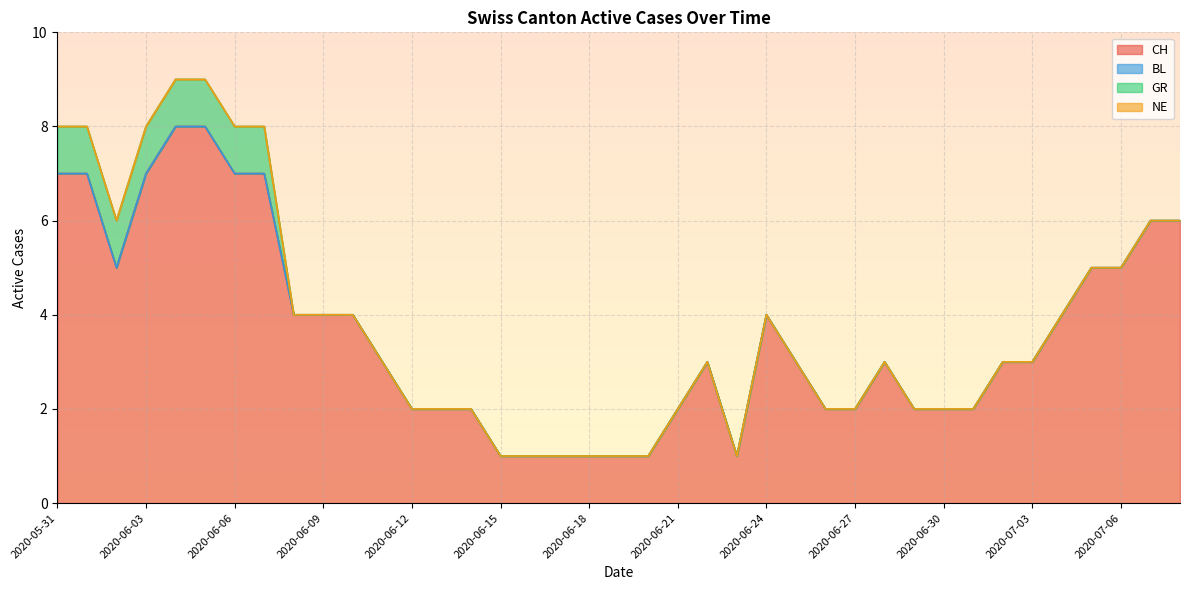

Which series has the largest total across all categories?

CH